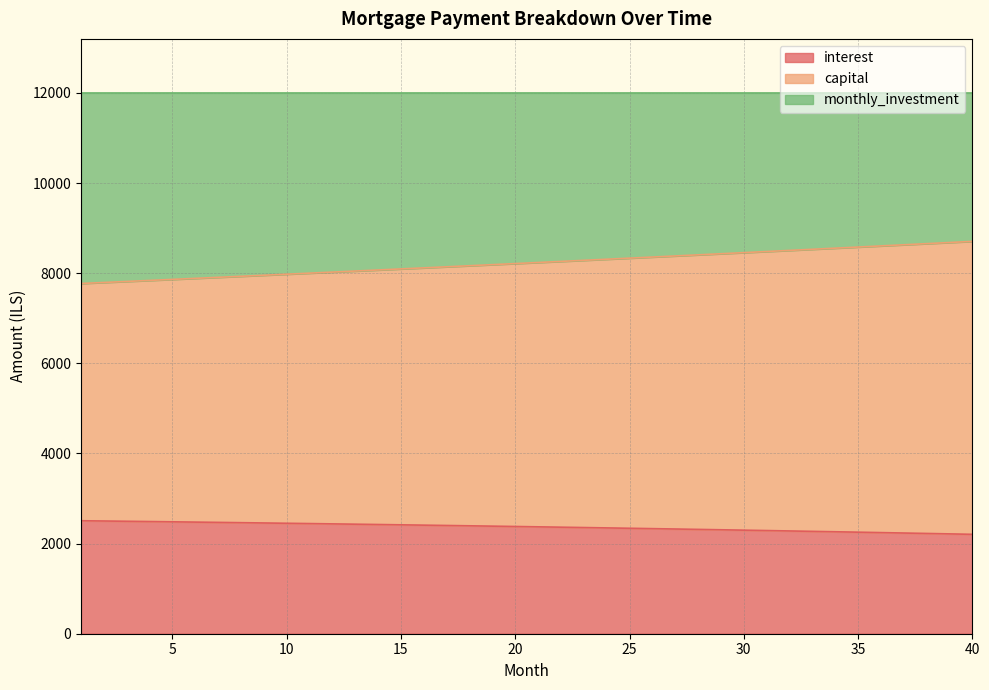

At which category does the chart reach its minimum across all series?

40